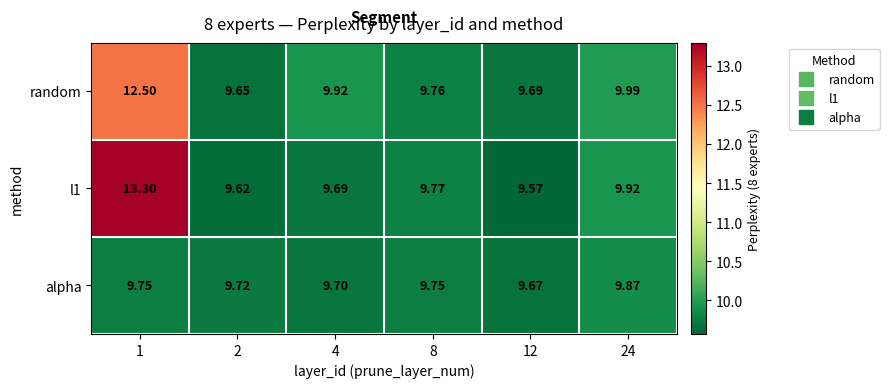

Is the value of l1 at 2 greater than the value of alpha at 2?

No